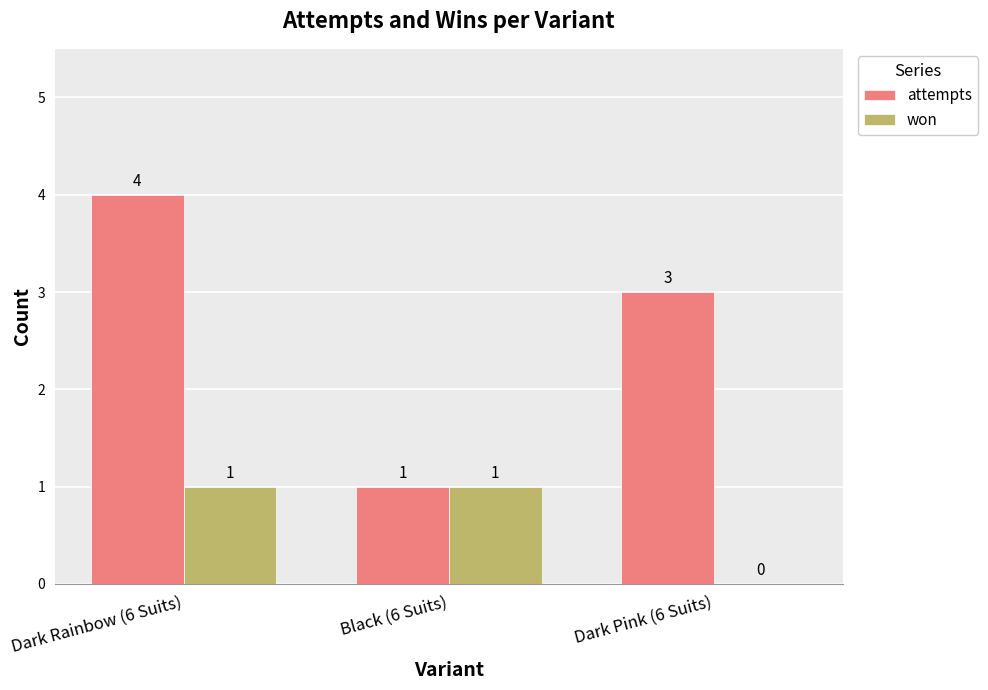

Does the chart contain stacked bars?

No